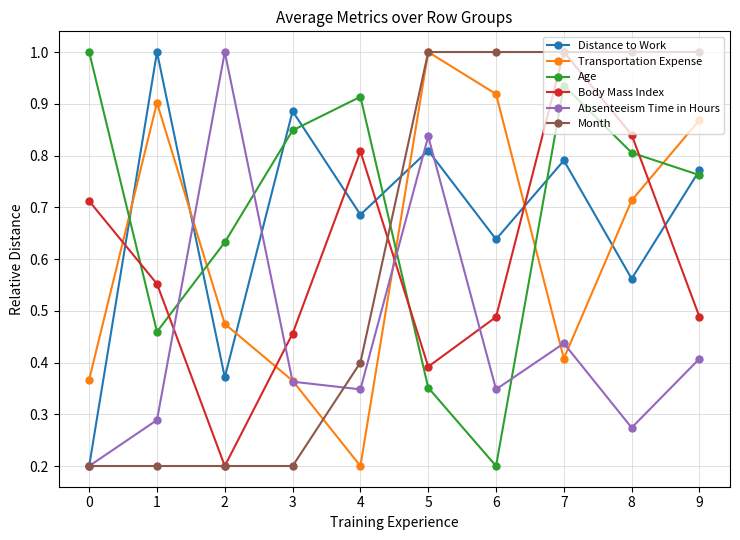

In Absenteeism Time in Hours, how many points are higher than both neighbors (excluding endpoints)?

3